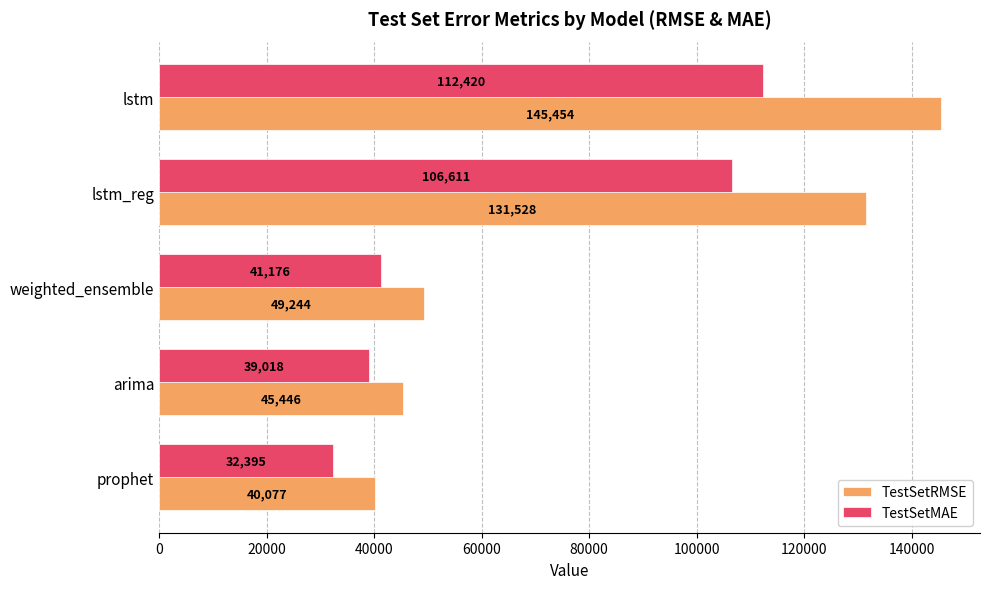

The TestSetMAE series shows 140515.1 at lstm_reg. True or false?

False